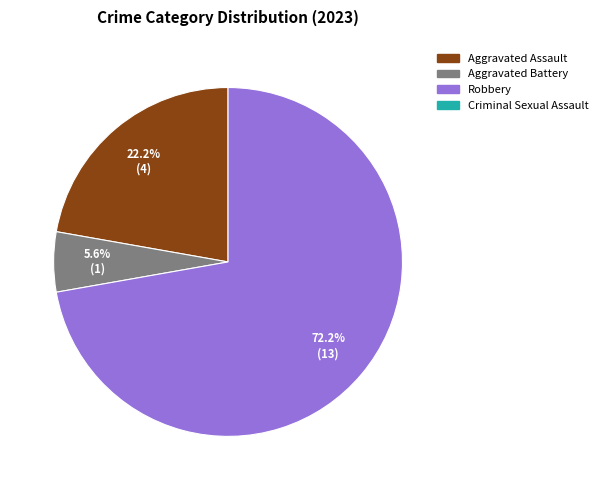

Does any single category account for the majority?

Yes